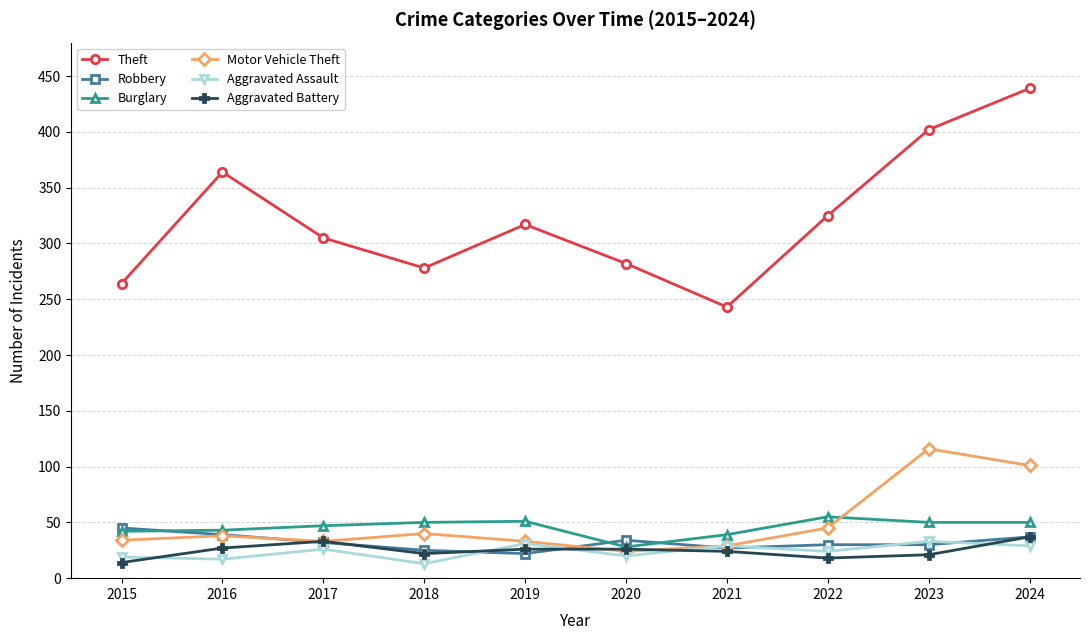

List the labels in order of Theft value, largest first.

2024, 2023, 2016, 2022, 2019, 2017, 2020, 2018, 2015, 2021